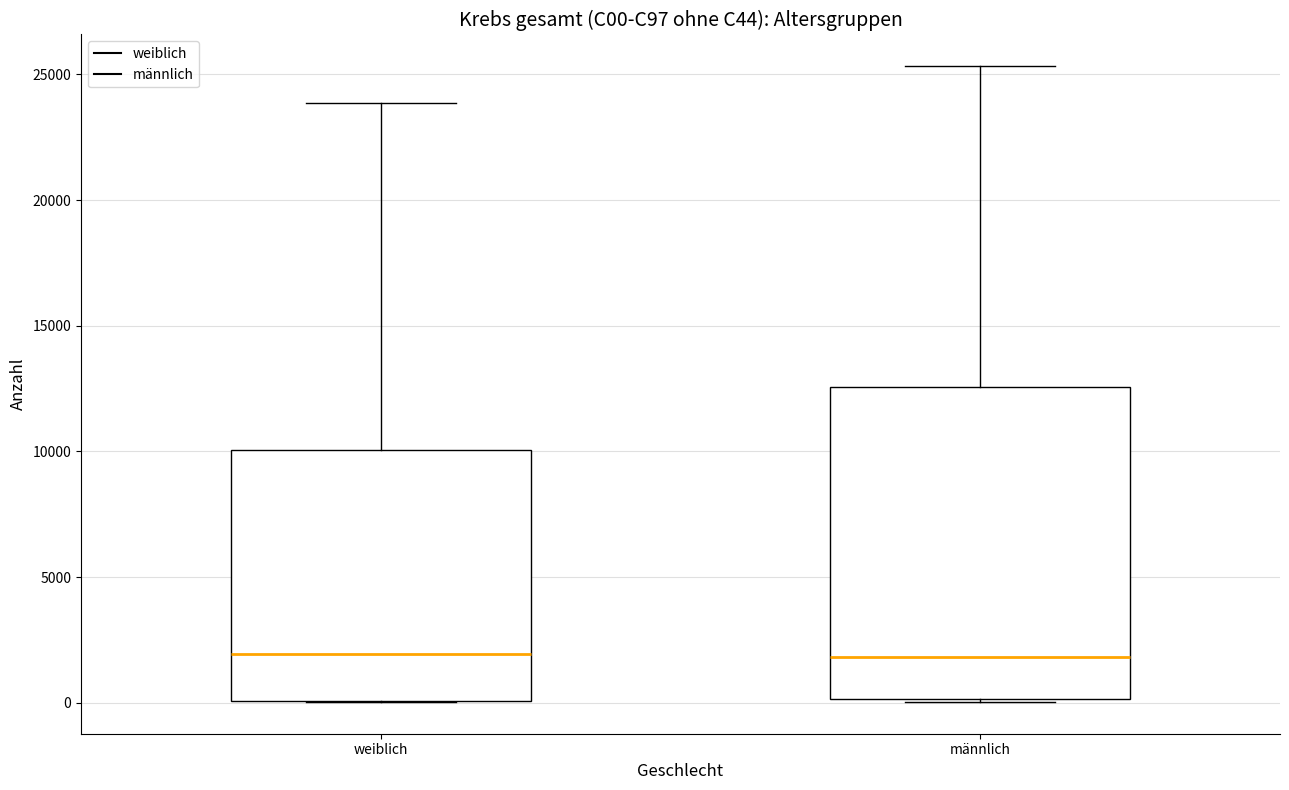

Which box is the tallest, from its lower edge to its upper edge?

männlich